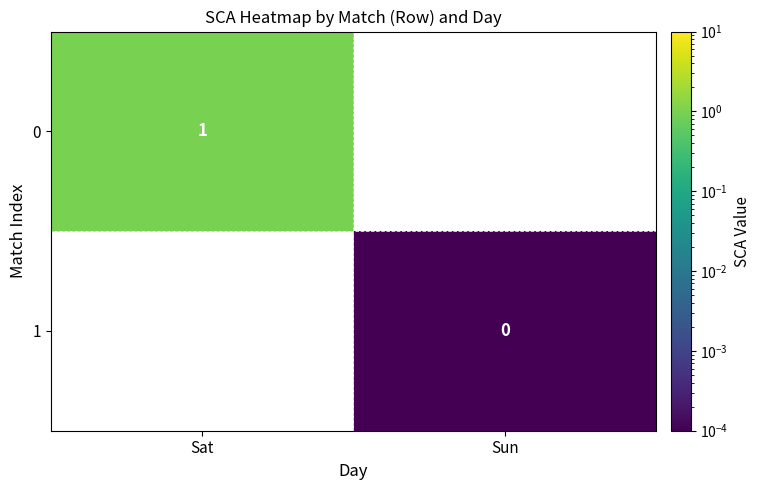

List the labels in order of 0 value, smallest first.

Sat, Sun